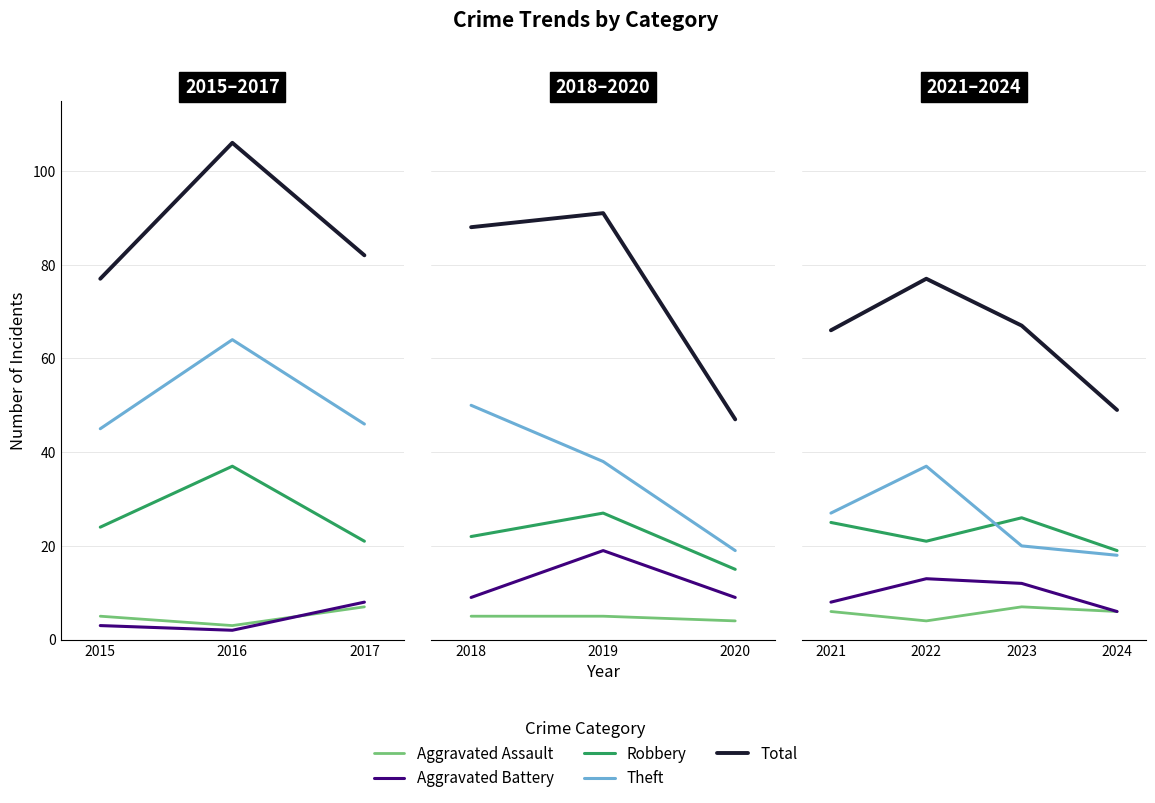

True or false: Theft and Aggravated Battery cross at least once.

False